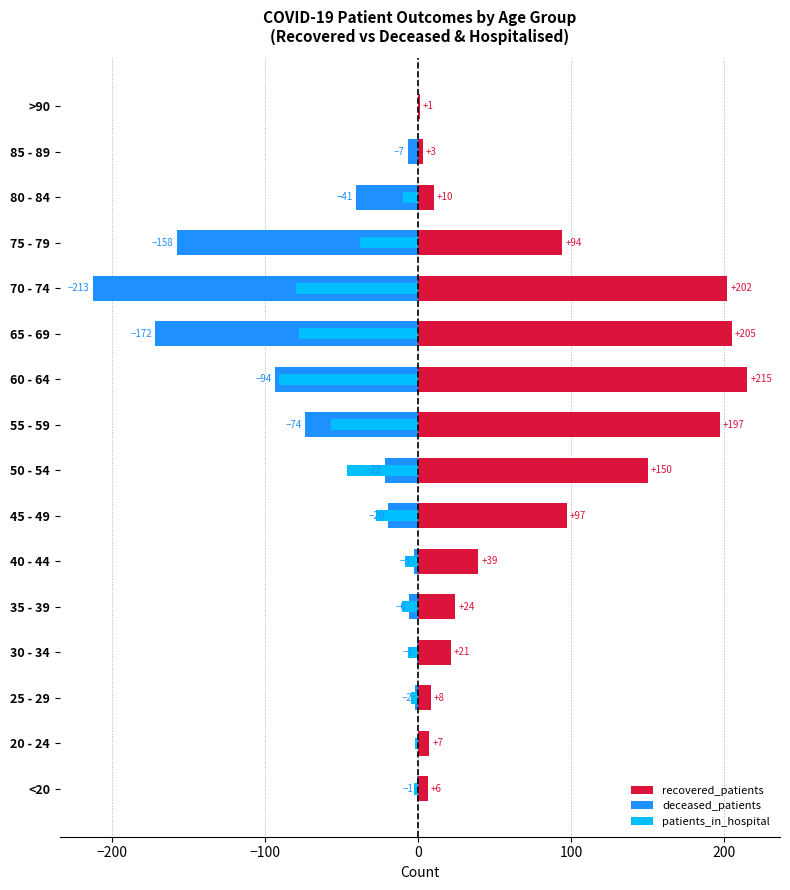

How many distinct data groups are displayed?

3